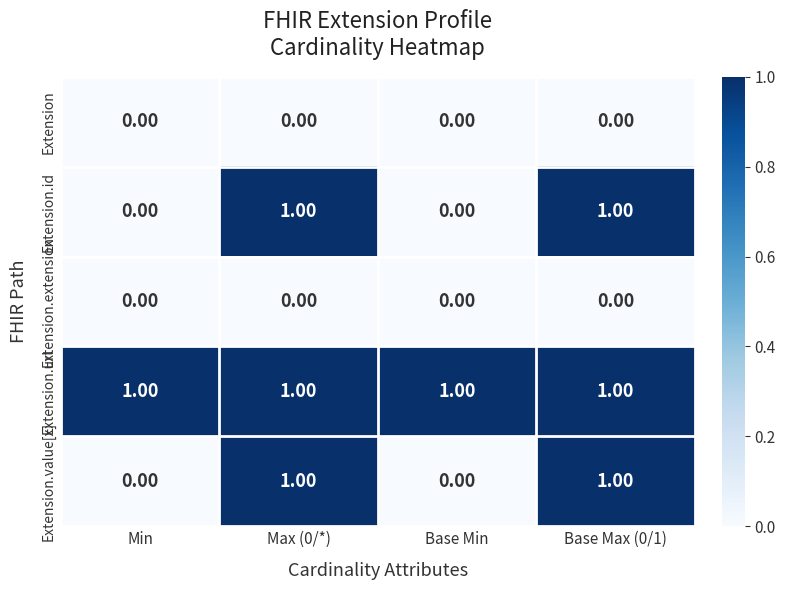

What is the total value across all series at Max (0/*)?

3